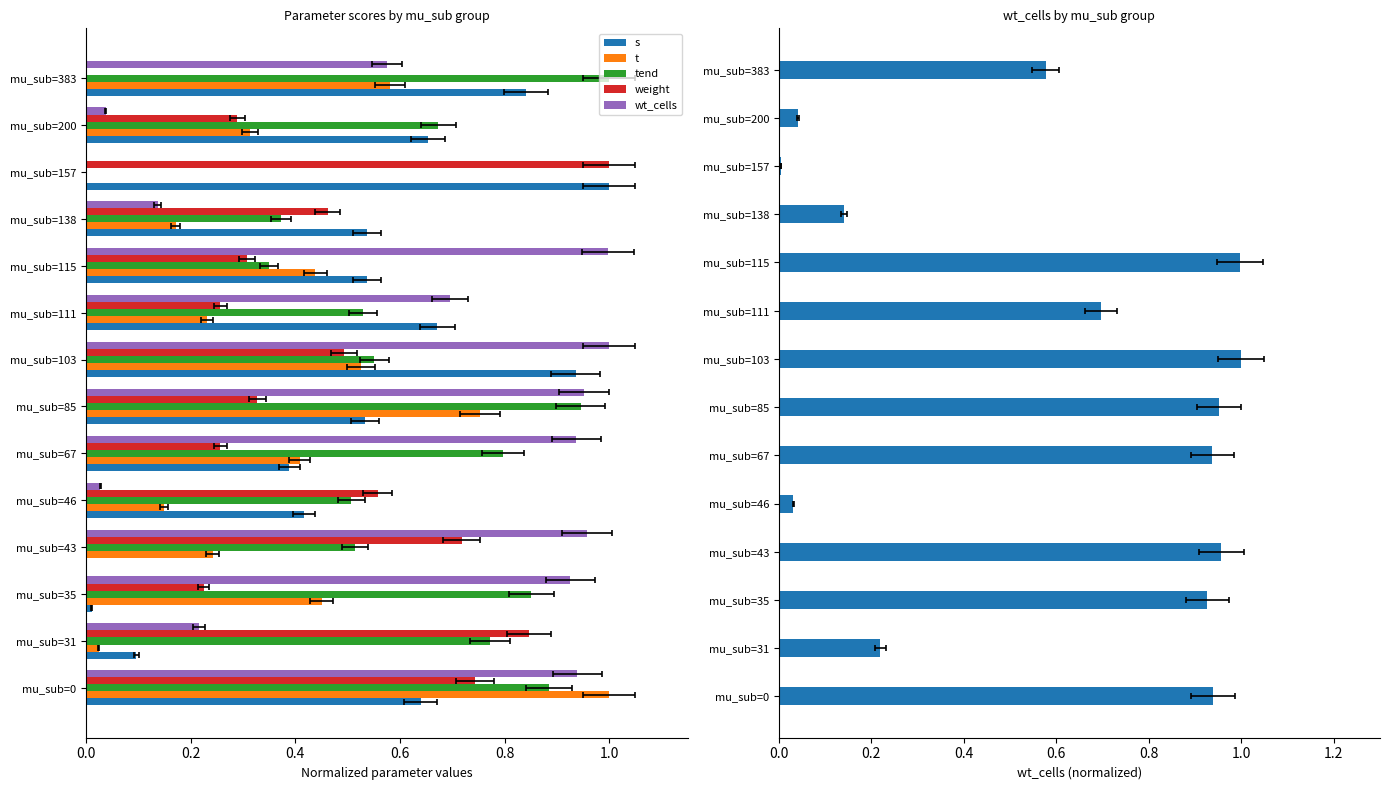

Rank the series at mu_sub=0 from lowest to highest value.

s, weight, tend, wt_cells, t